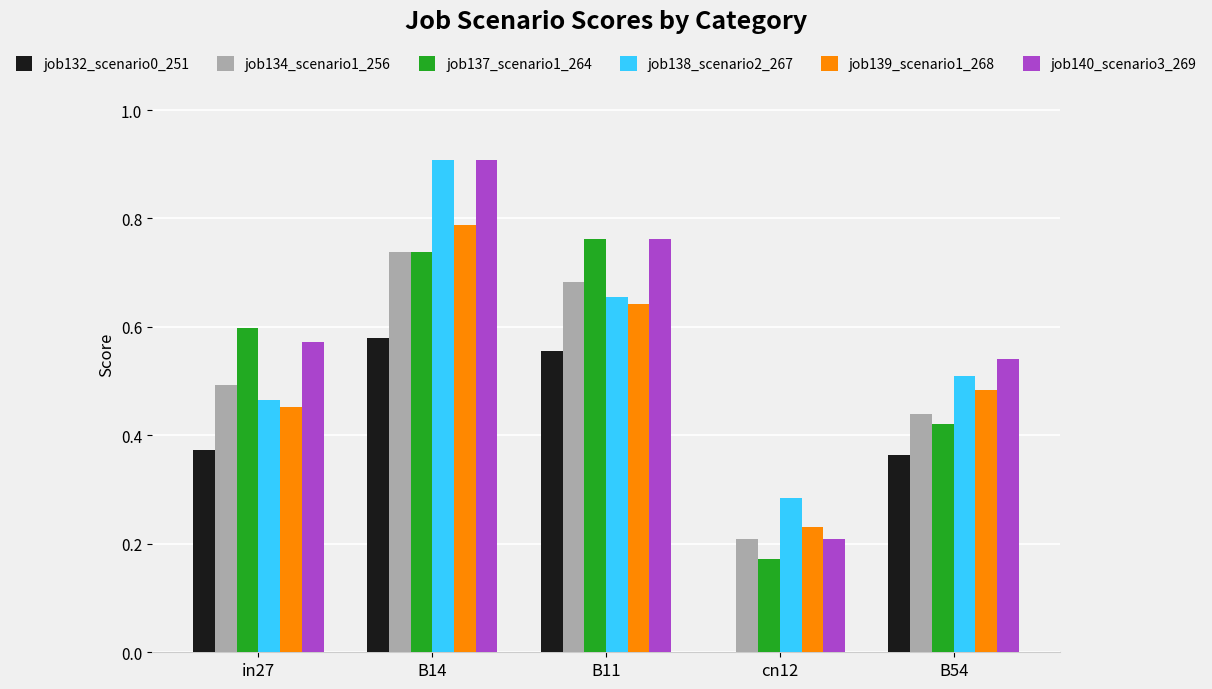

What is the sum of the job137_scenario1_264 values at B11 and B54?

1.2